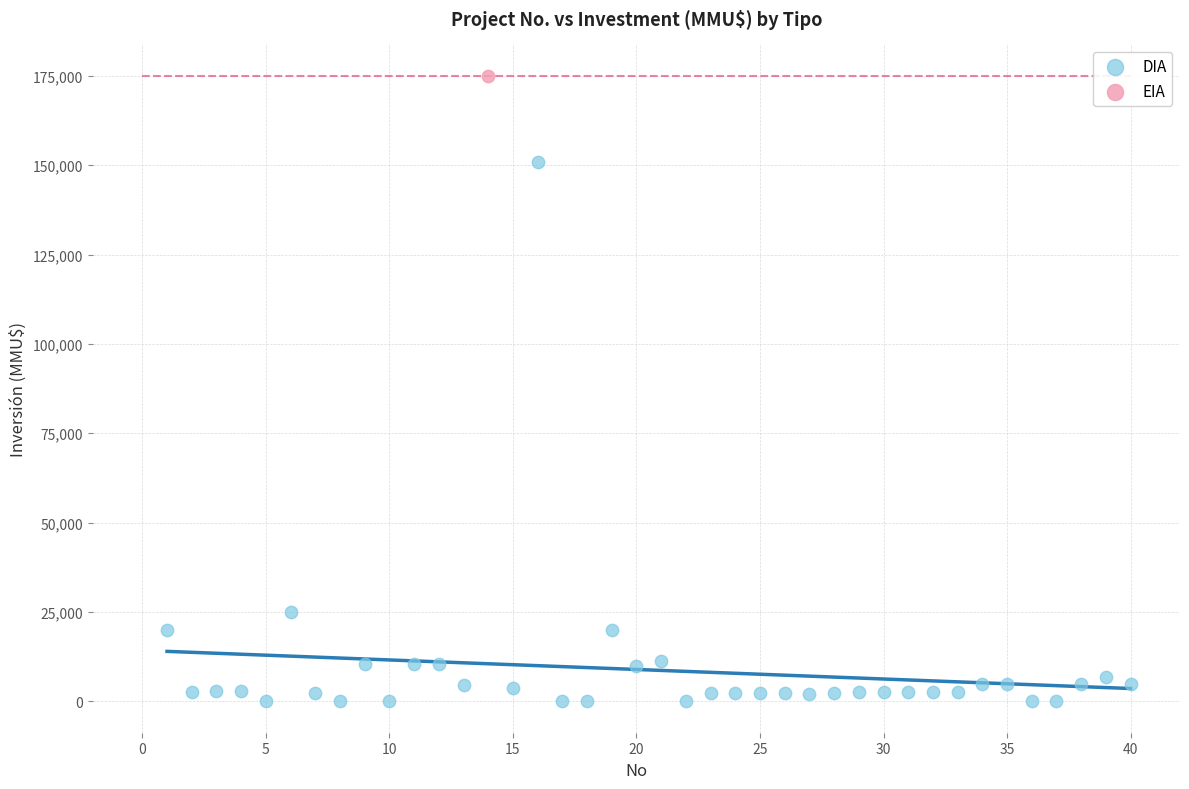

What are all the series names shown in the legend?

DIA, EIA